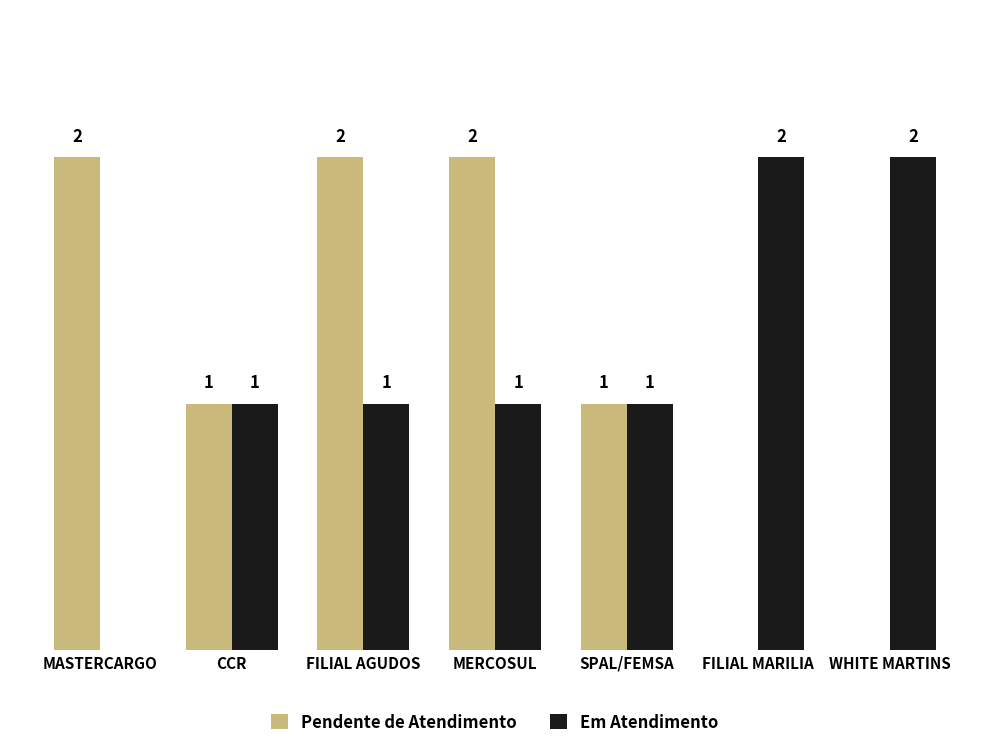

Where does the Pendente de Atendimento series first go above 1?

MASTERCARGO